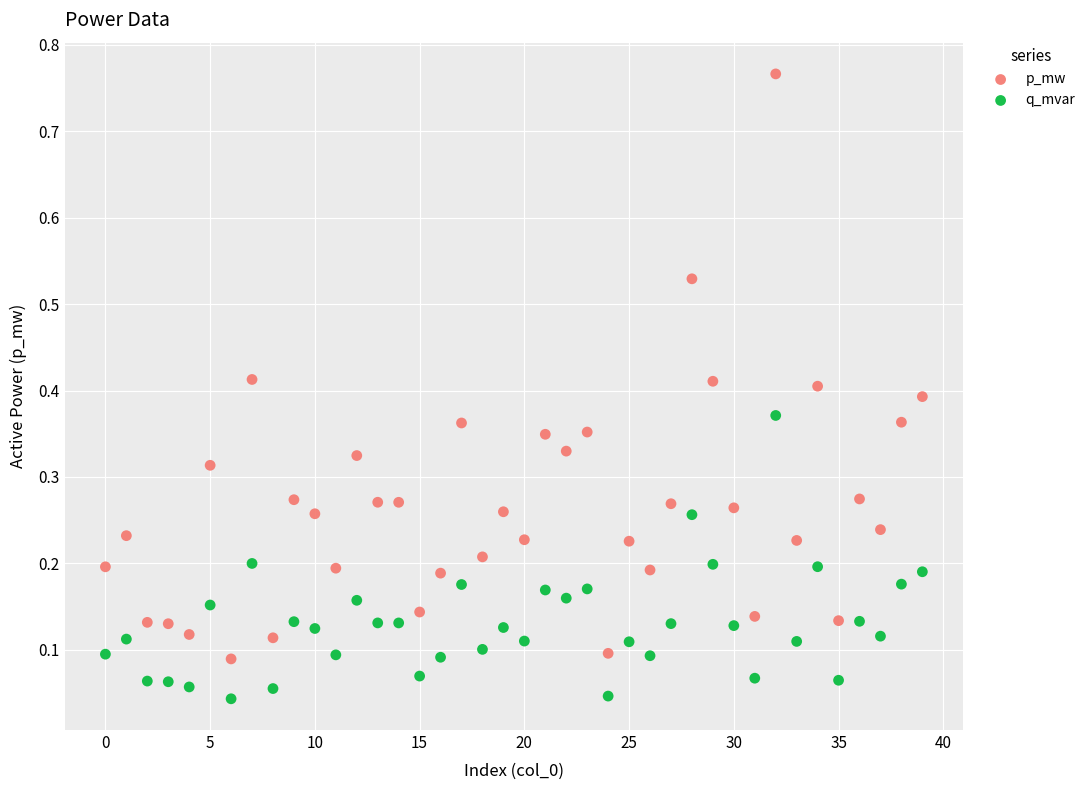

Across all data points, what is the range of Y values (max minus min)?

0.7